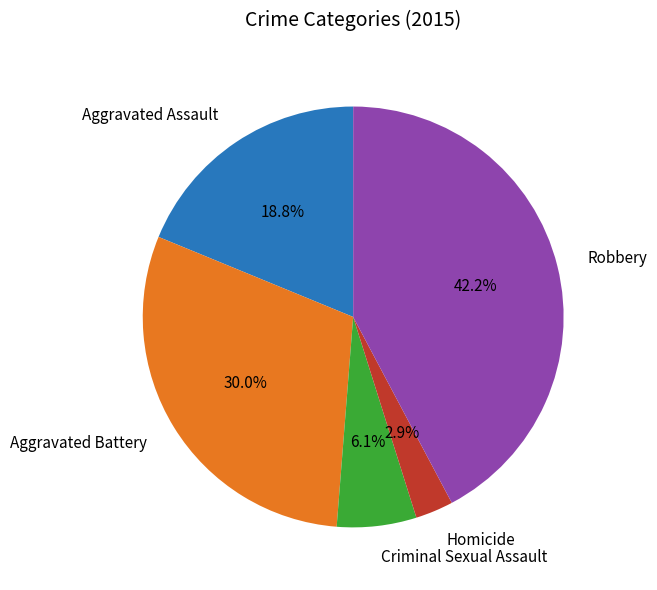

What is the total percentage of Homicide and Aggravated Battery?

32.9%